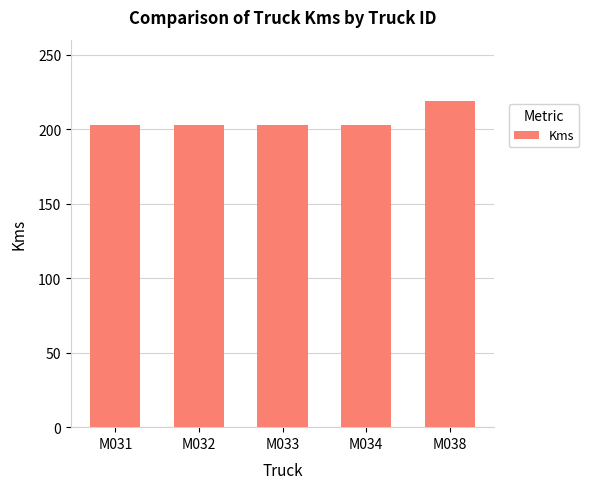

What is the ratio of the value at M032 to the value at M031?

1.0